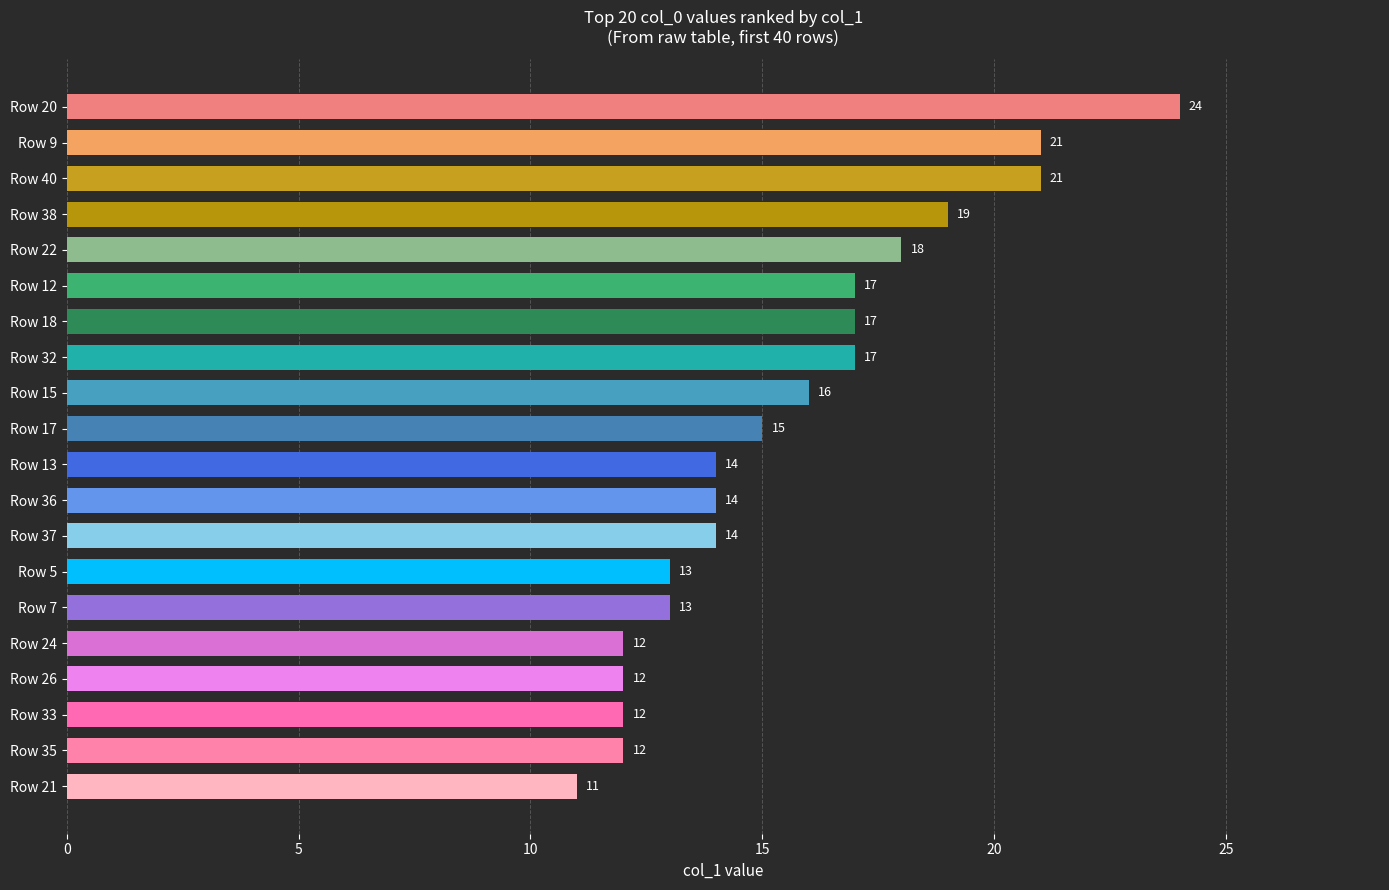

What is the difference between the second highest and minimum values?

10